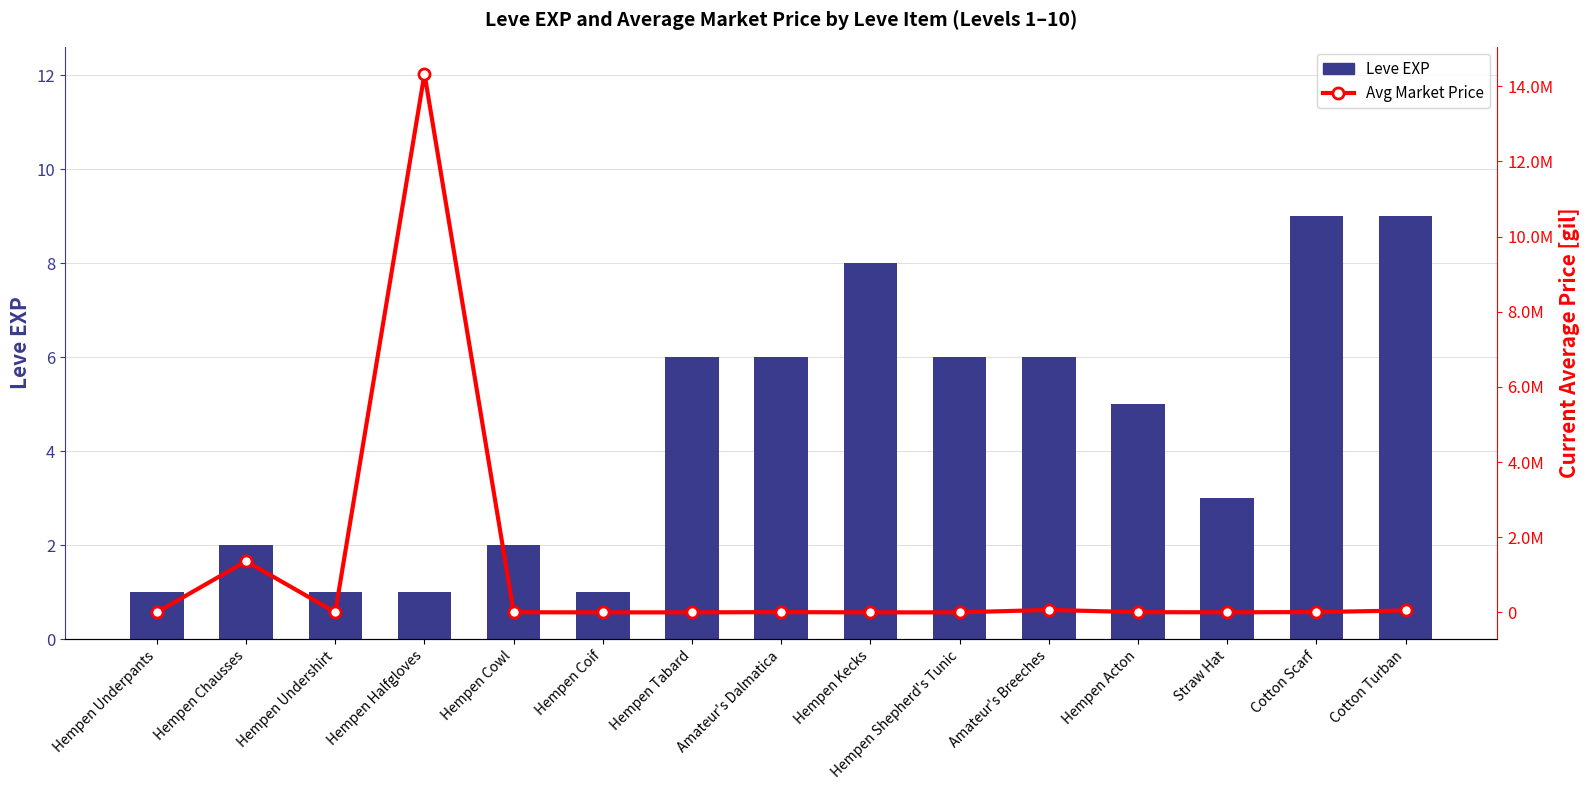

How many data points in Avg Market Price are less than 3307?

7